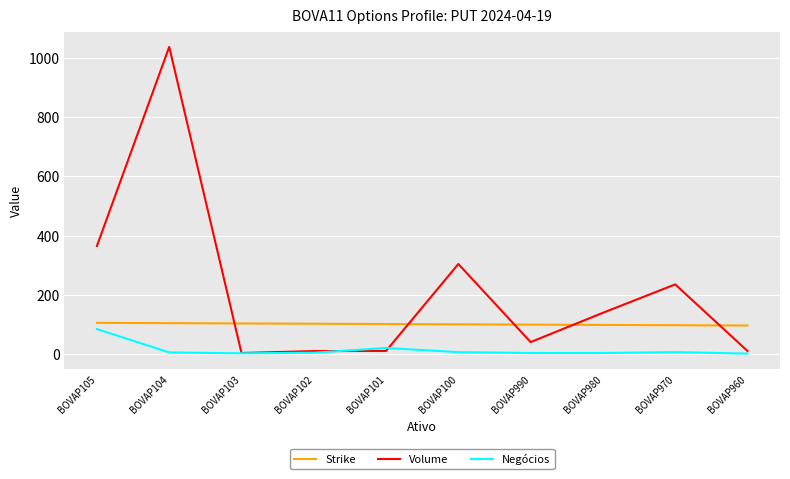

Which series ends up on top after the final intersection of Strike and Volume?

Strike